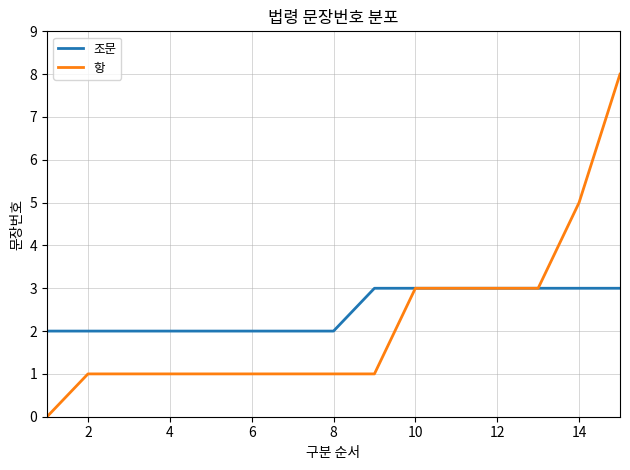

What are all the series names shown in the legend?

조문, 항